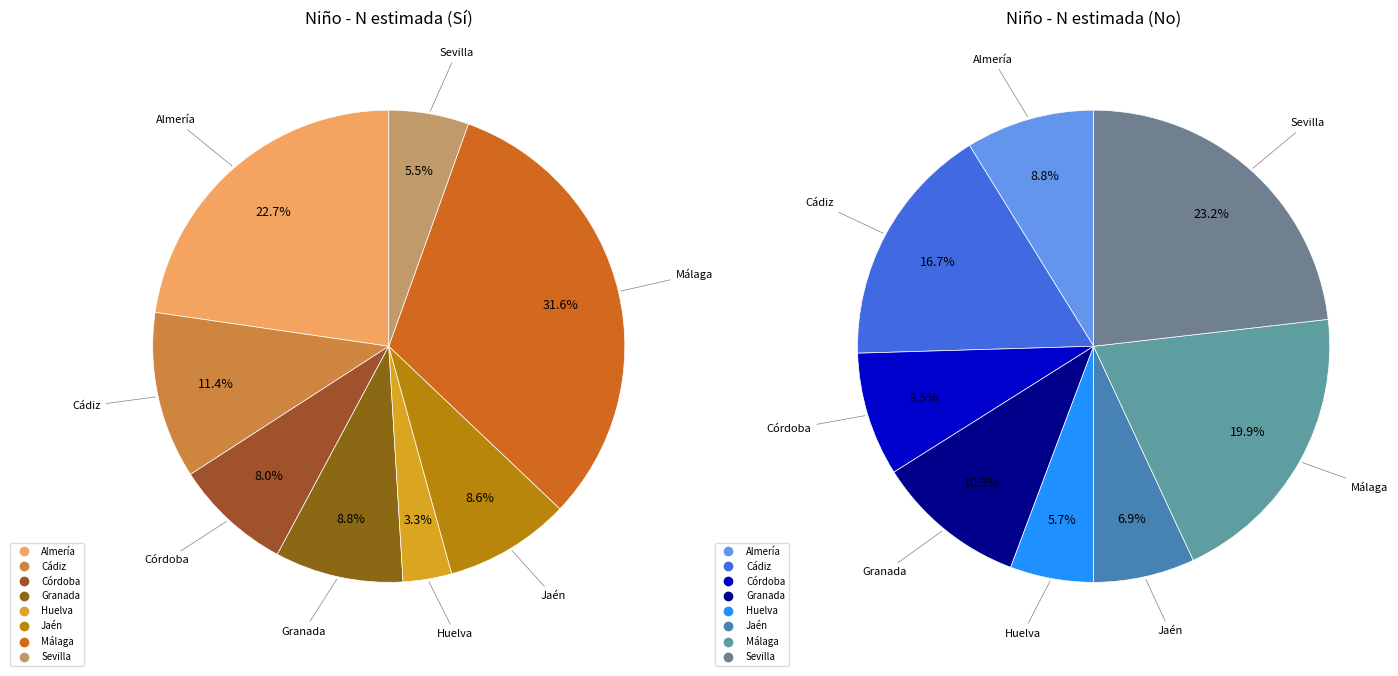

To the nearest percent, what is the difference between the largest and smallest slice percentages?

28%